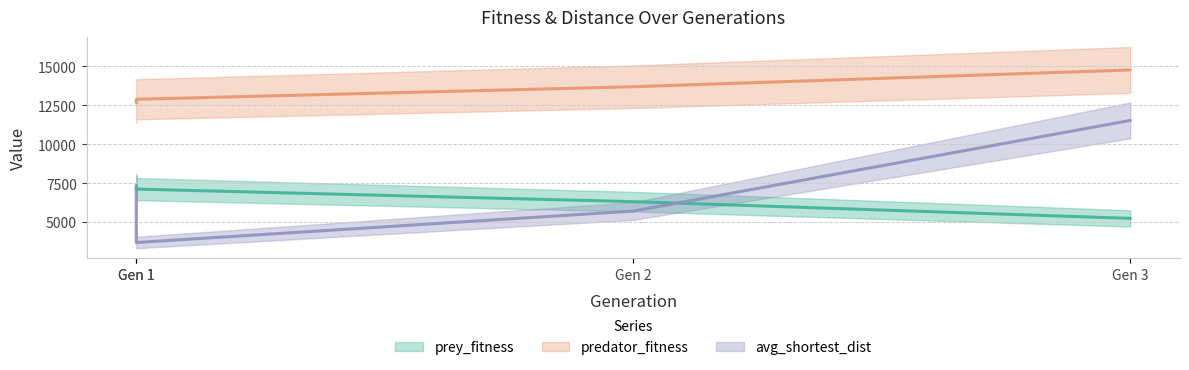

True or false: prey_fitness and predator_fitness intersect in this chart.

False